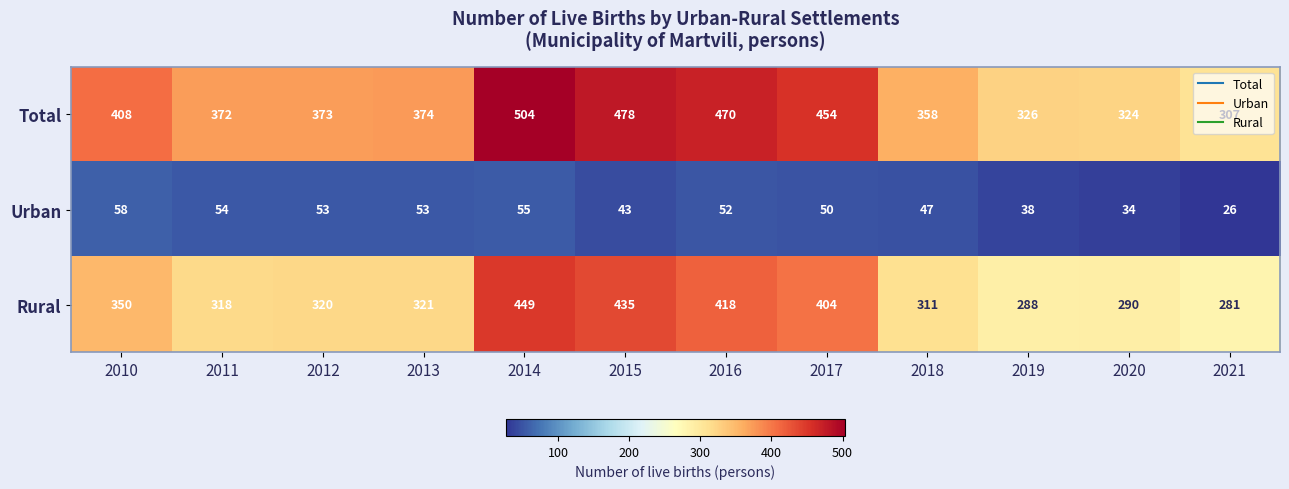

Which series has the largest total across all categories?

Total